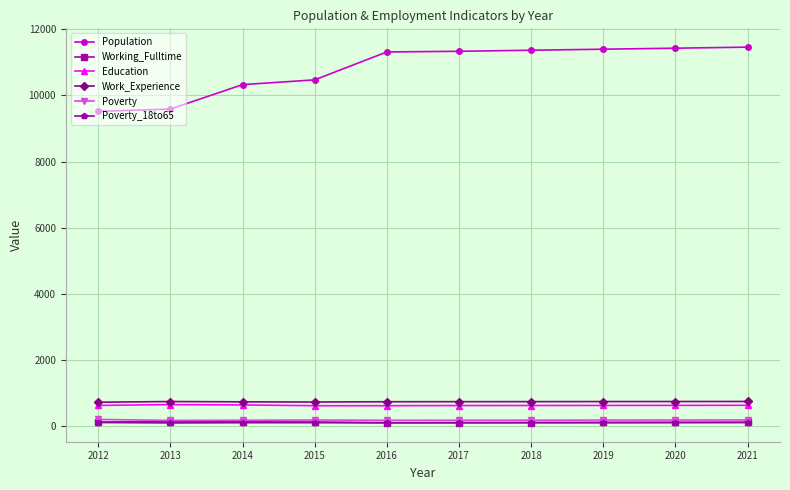

True or false: Population and Working_Fulltime cross at least once.

False